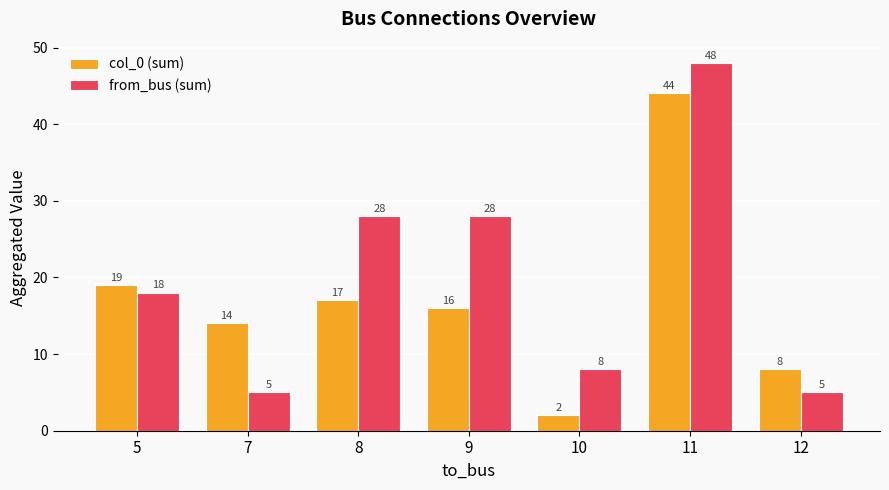

What is the difference between the maximum and minimum values in the from_bus (sum) series?

43